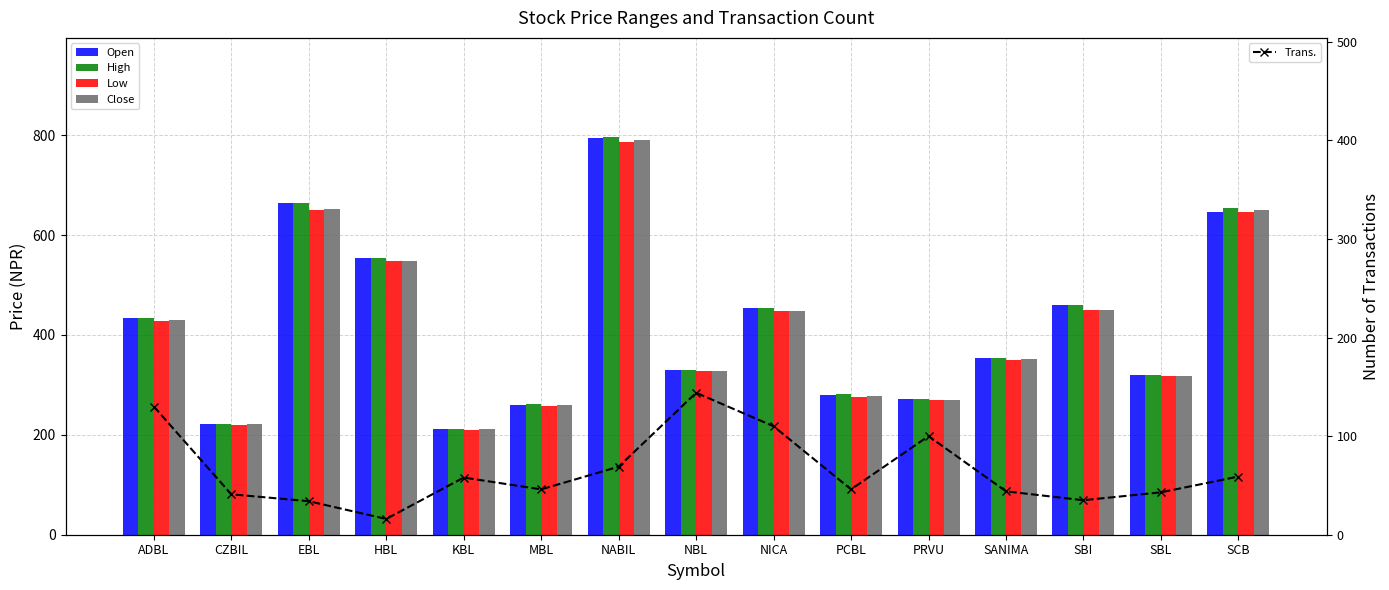

What is the highest value of the Open series?

794